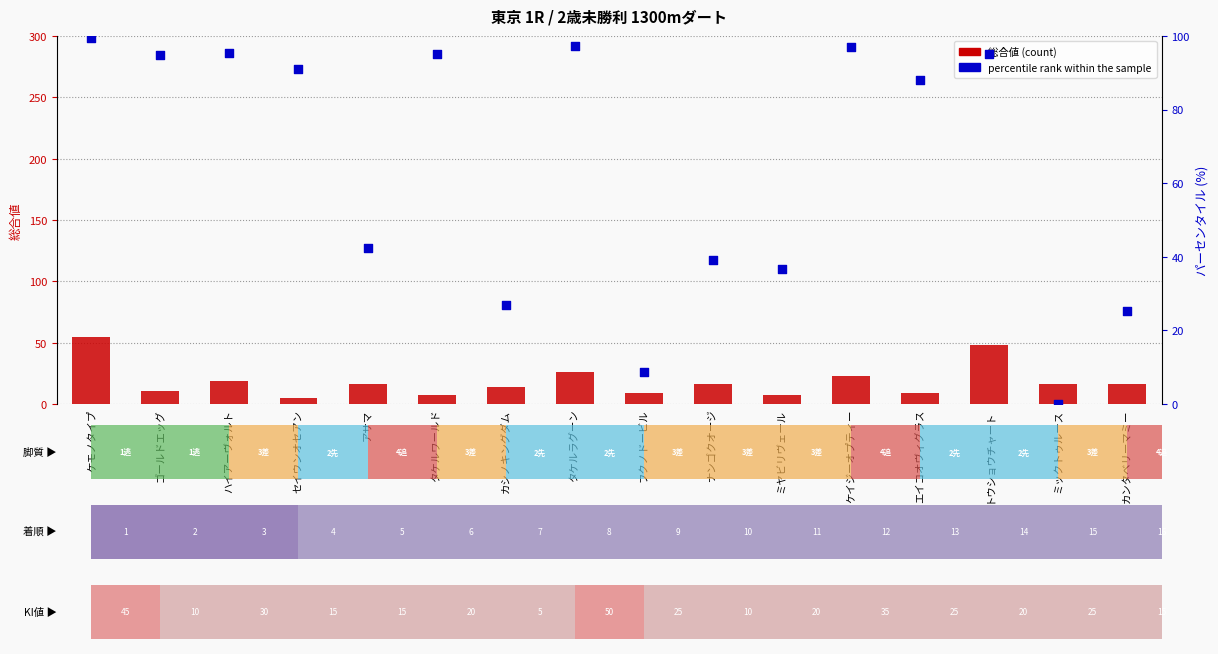

Which series reaches the maximum Y coordinate?

percentile rank within the sample